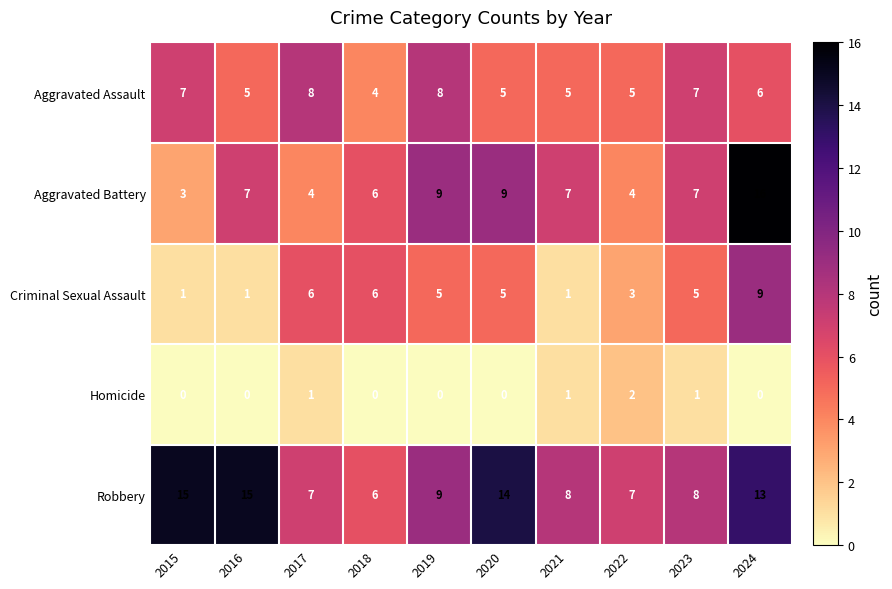

How many values in the Criminal Sexual Assault series are below 5?

4